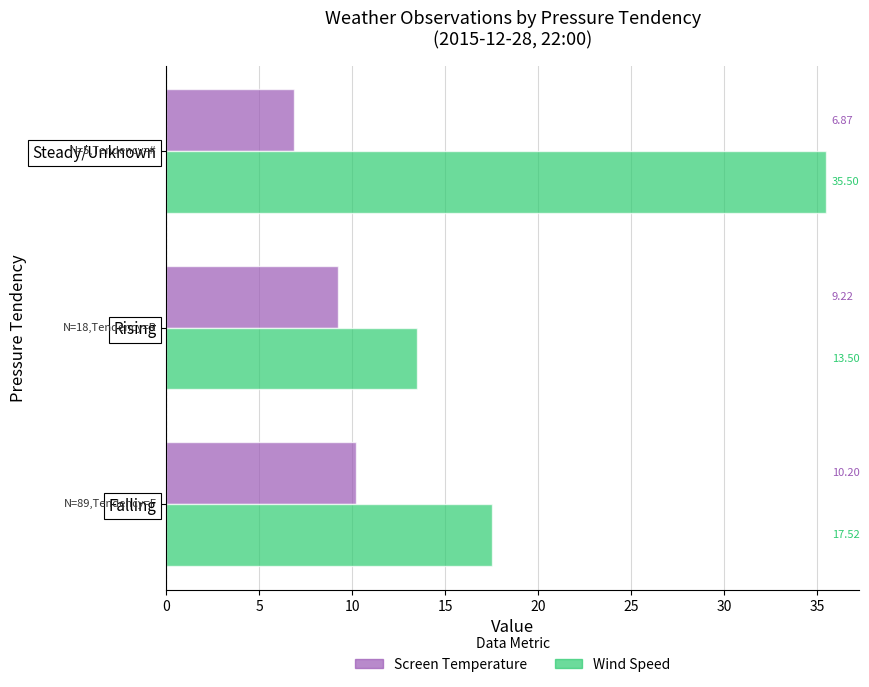

At which category does the chart reach its minimum across all series?

Steady/Unknown